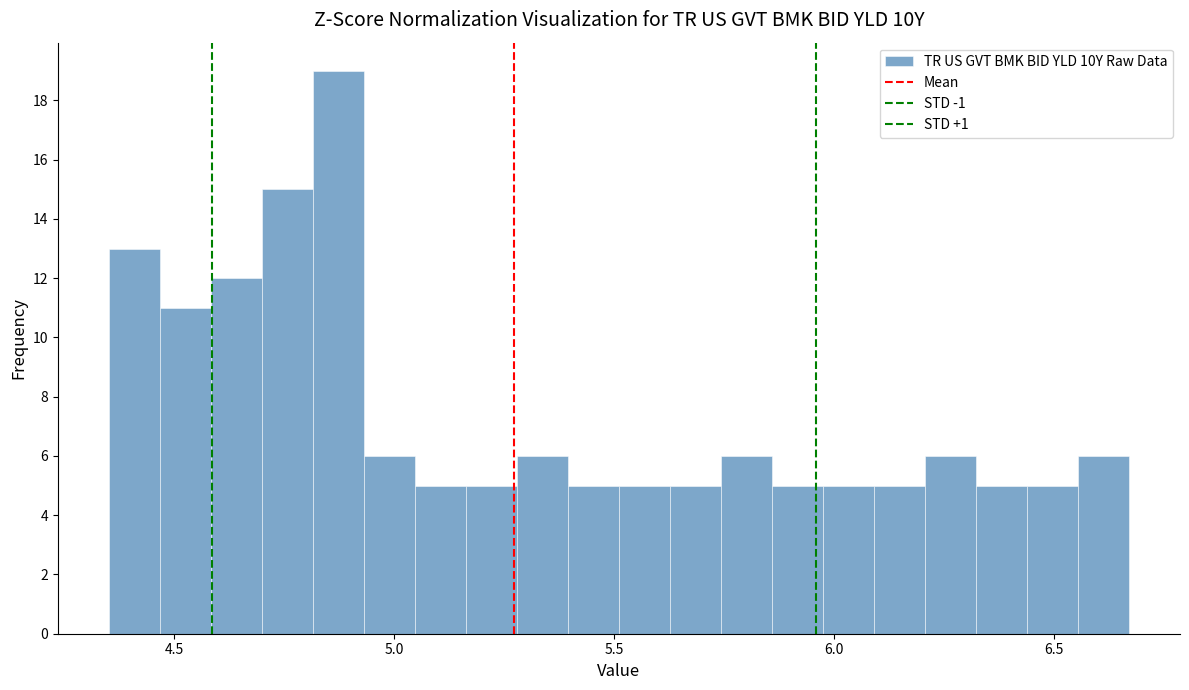

Around what value on the x-axis is the tallest bar? Give the approximate position of its centre, as read against the axis.

4.85